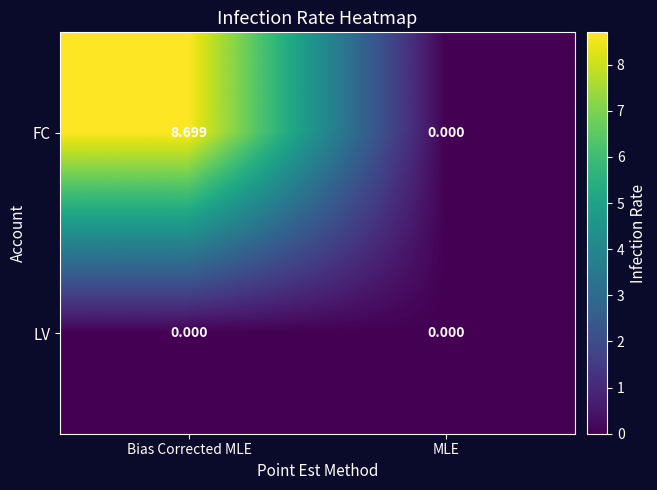

Which series has the largest range (max minus min)?

FC